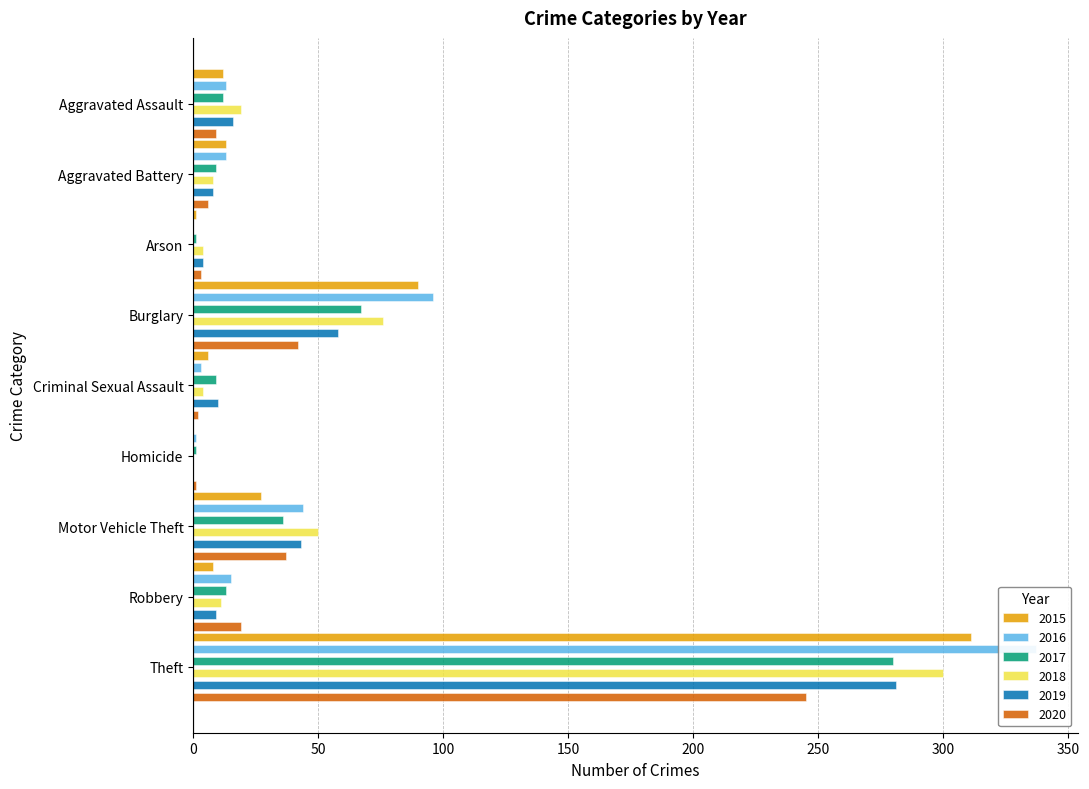

What are all the series names shown in the legend?

2015, 2016, 2017, 2018, 2019, 2020